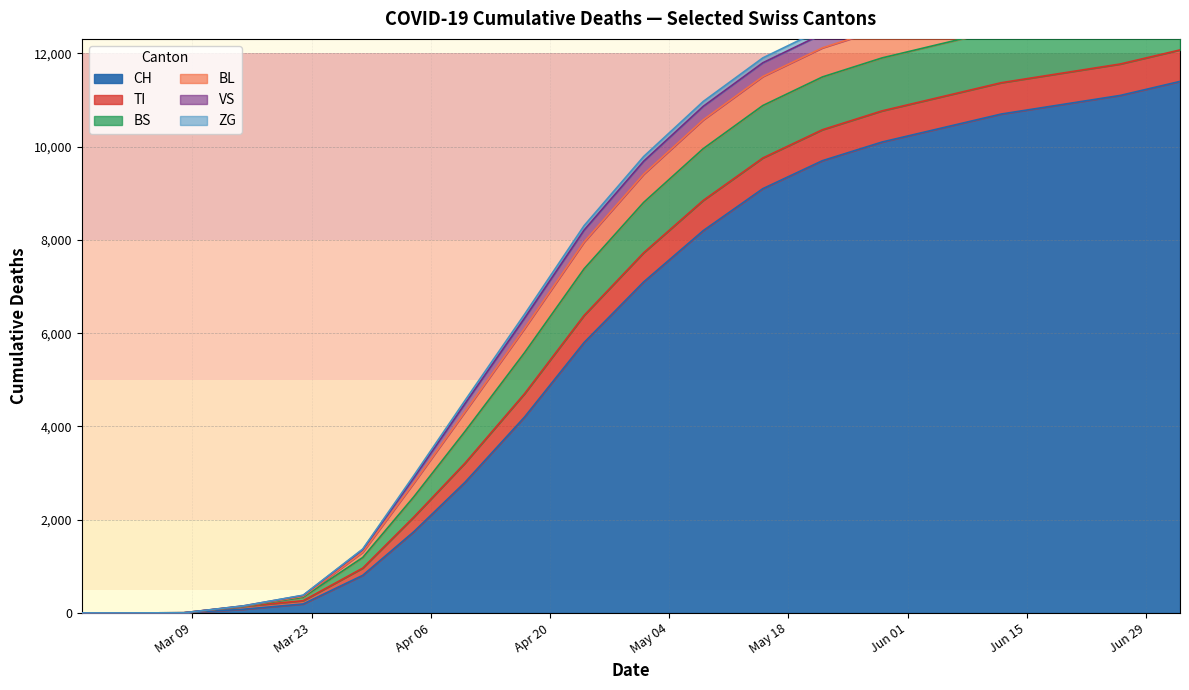

What is the average value of the VS series?

193